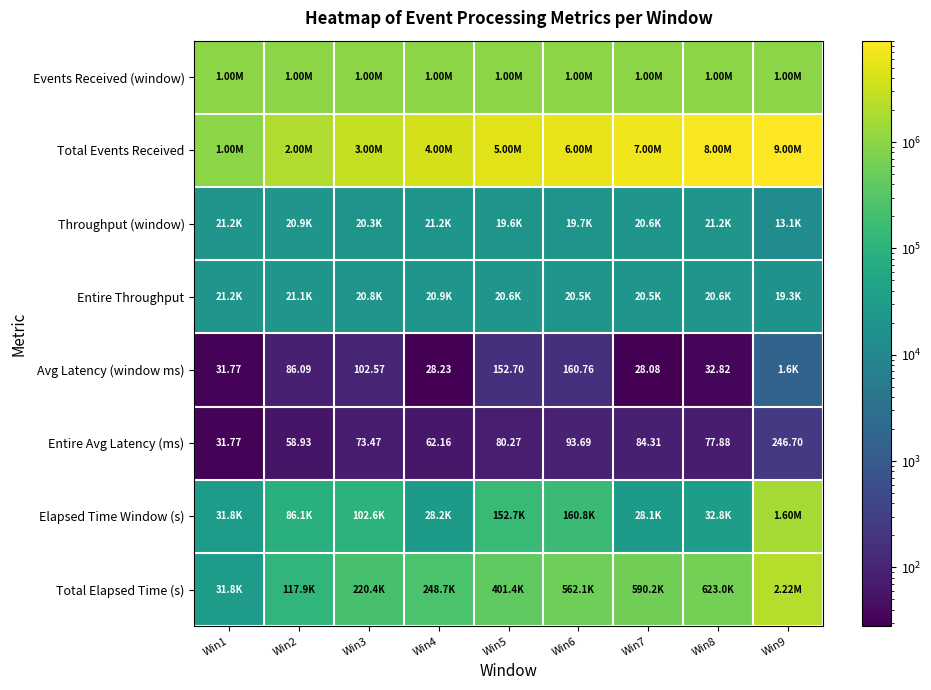

At which label does Avg Latency (window ms) reach its minimum?

Win7